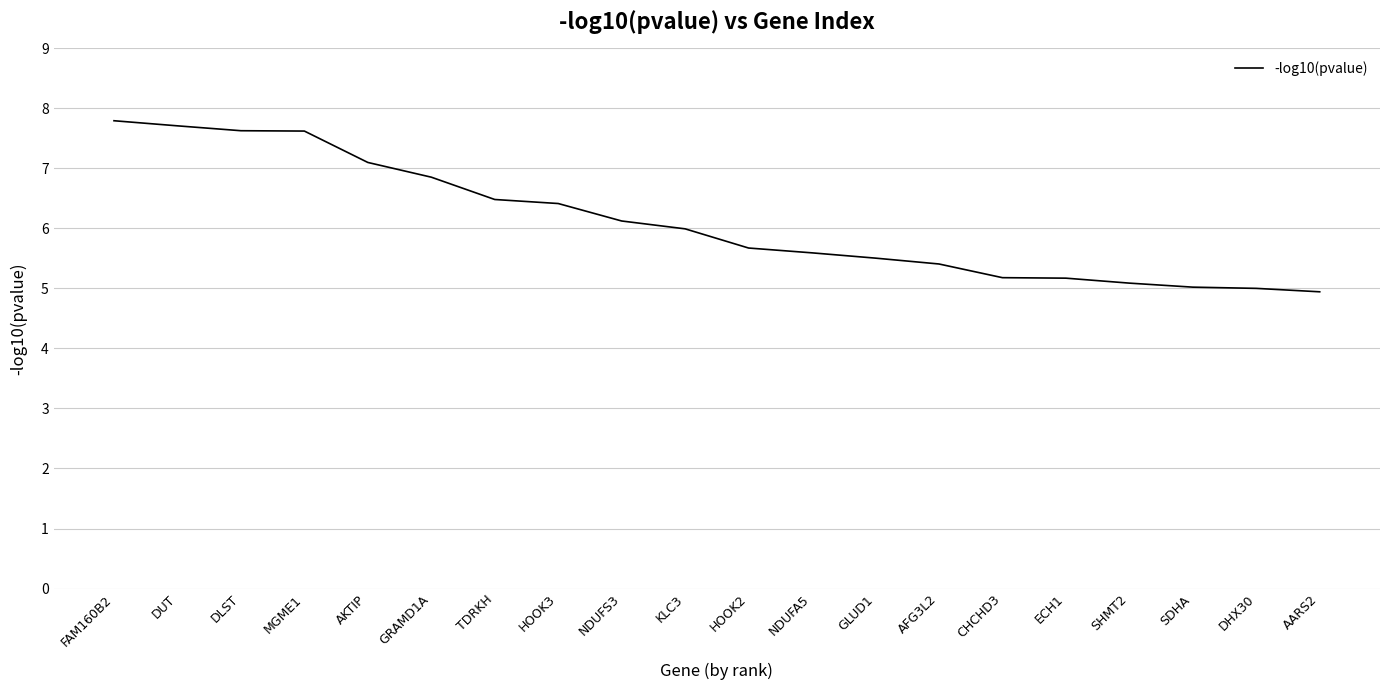

Which has a higher value, DLST or TDRKH?

DLST